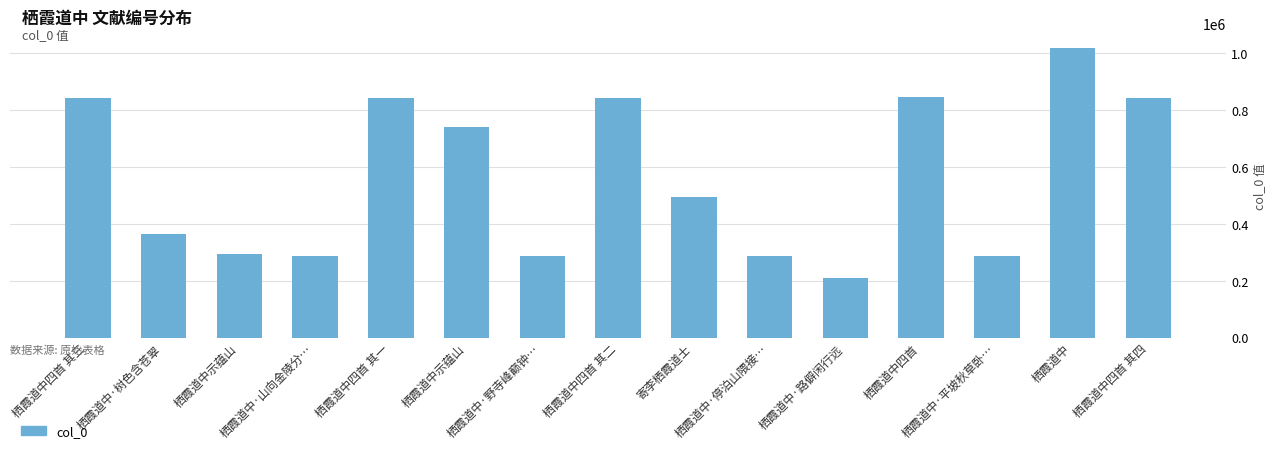

Count the number of data series in this chart.

1